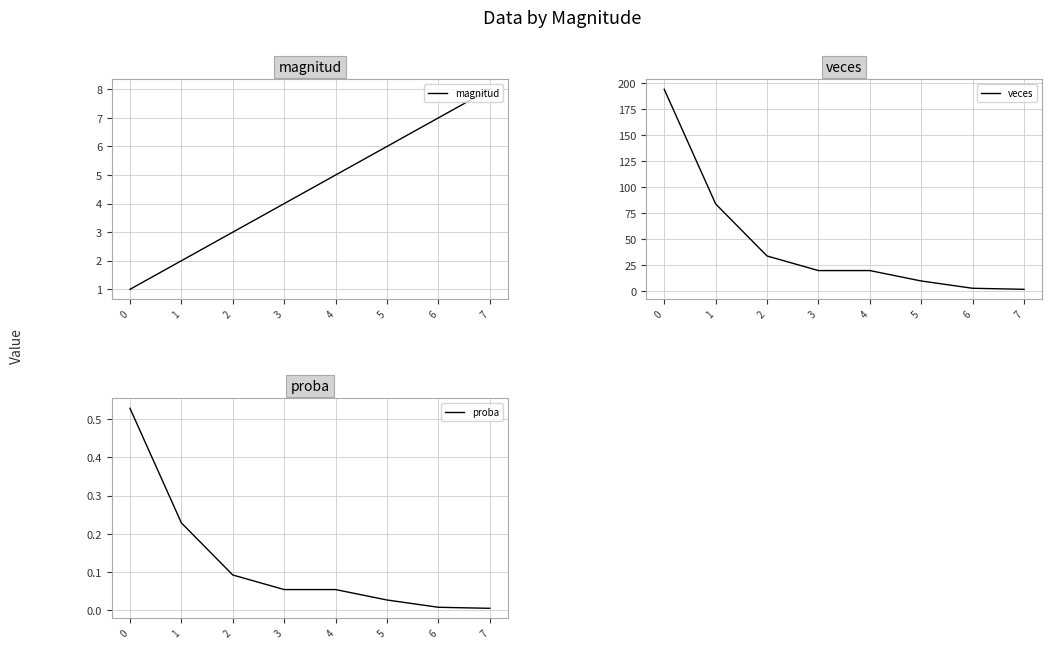

At 4, list the series in order from smallest to largest.

proba, magnitud, veces